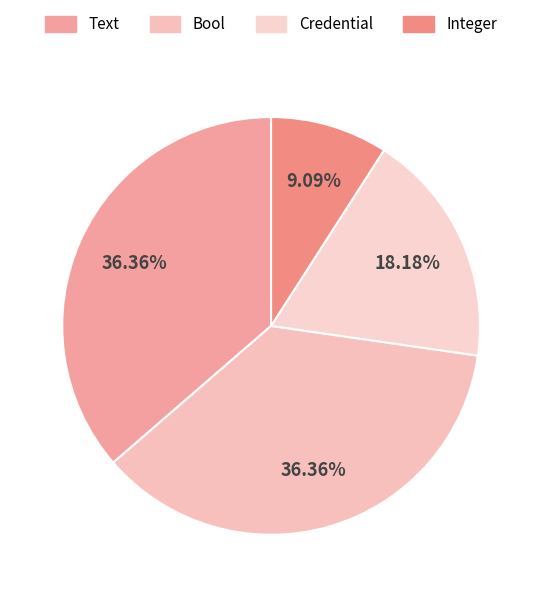

How many slices are in this pie chart?

4